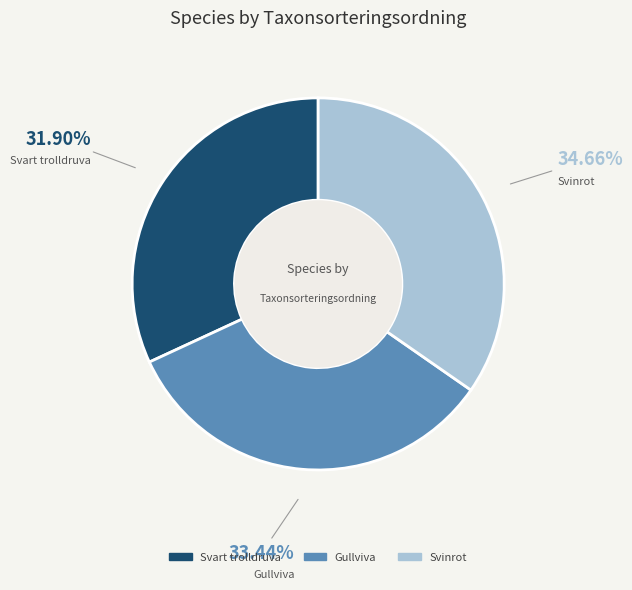

What percentage do Svinrot and Svart trolldruva together represent?

66.6%